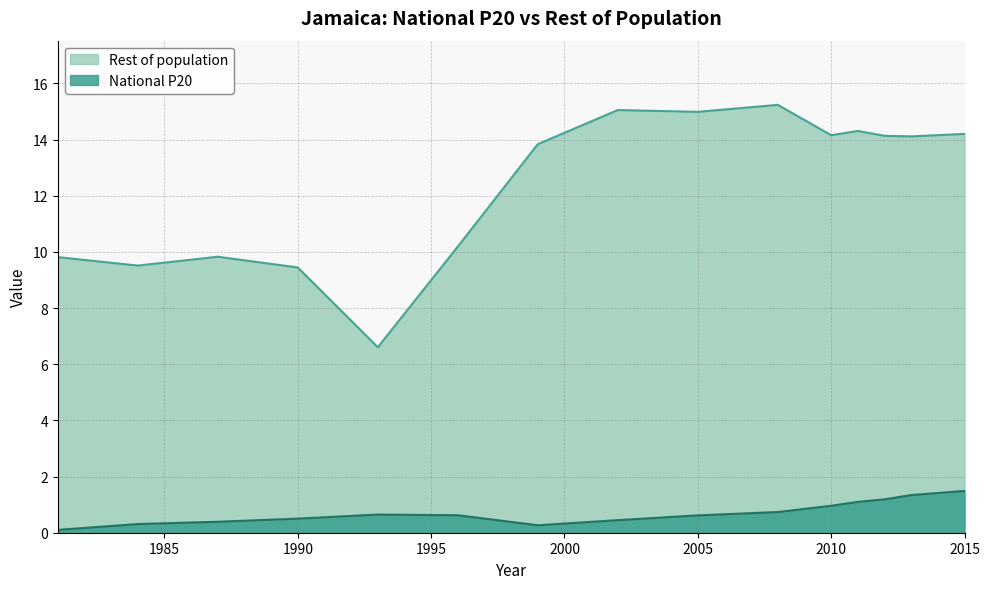

How many interior local peaks does the National P20 series have?

1